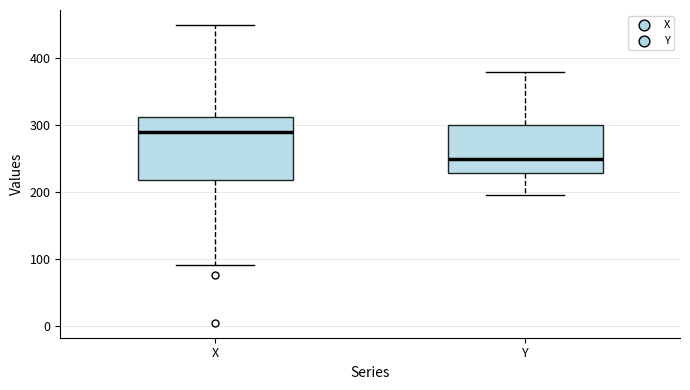

Which box's median line is the highest?

X